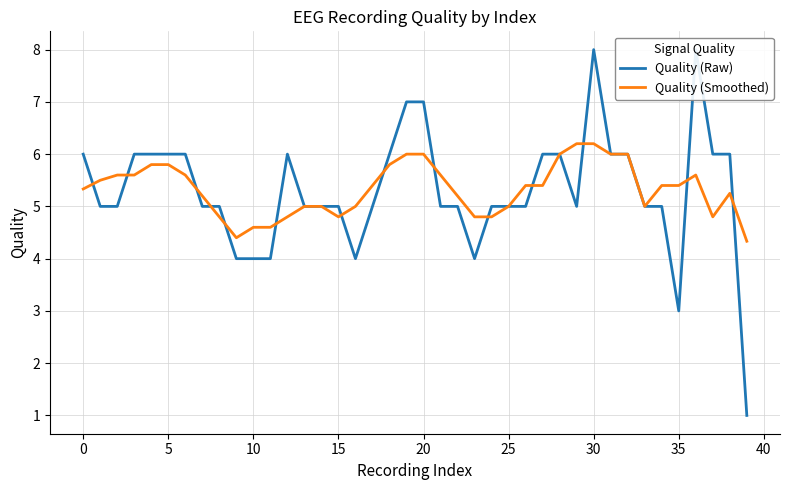

Rank the series by their maximum value, from highest to lowest.

Quality (Raw), Quality (Smoothed)